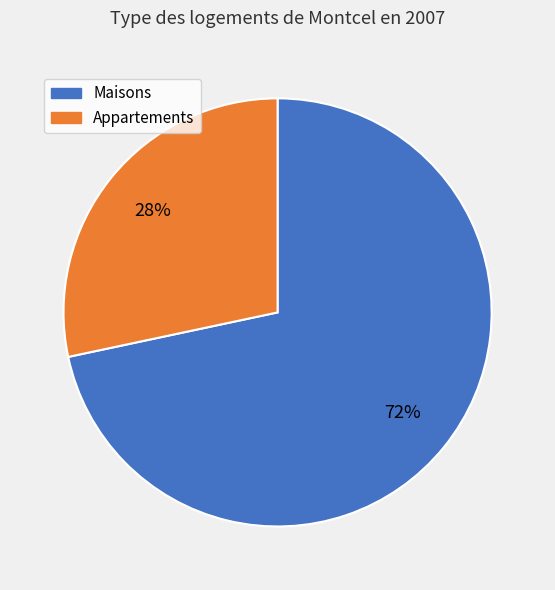

Is there a majority slice in this chart?

Yes